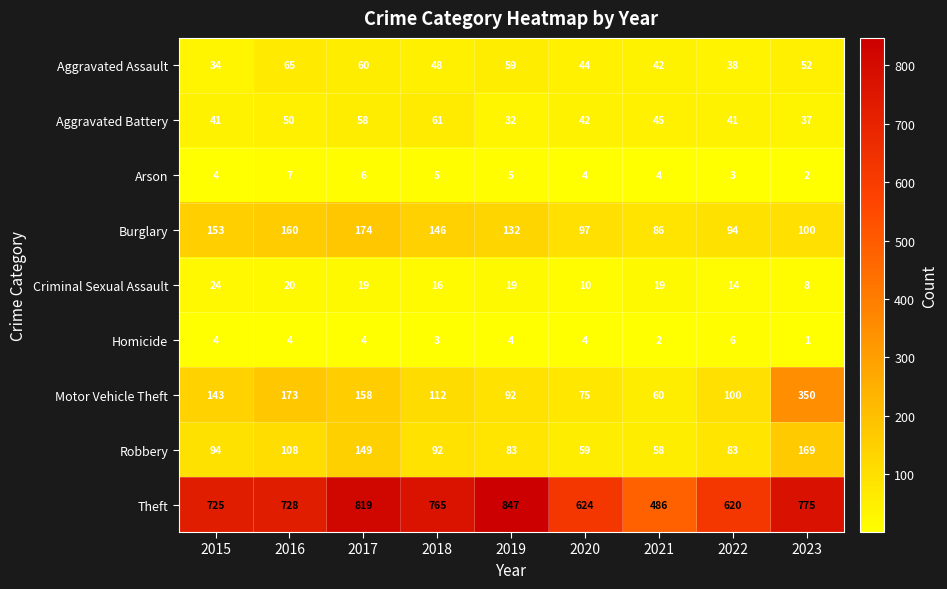

What is the greatest value displayed?

847